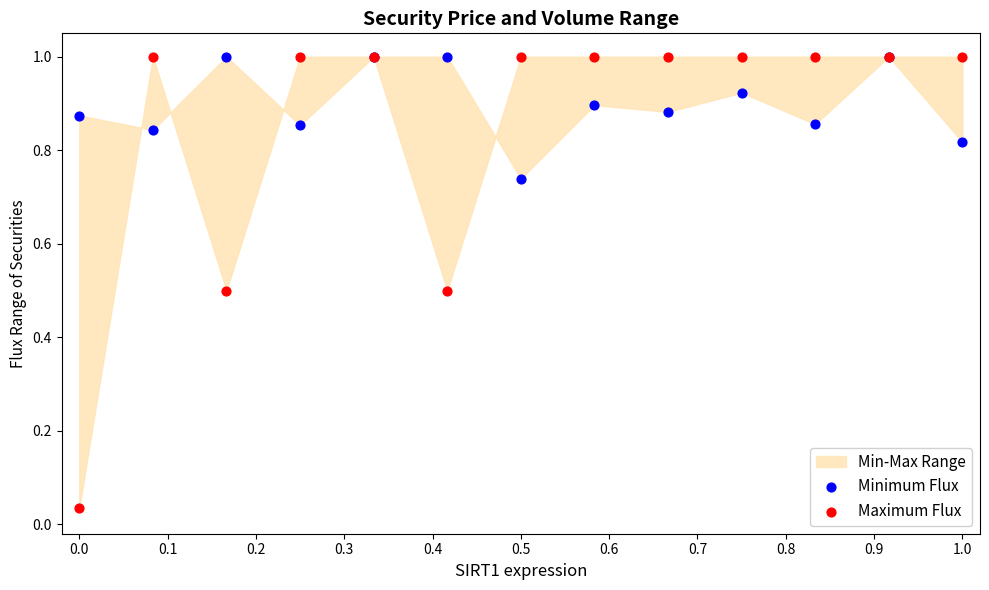

Which series reaches the minimum Y coordinate?

Maximum Flux